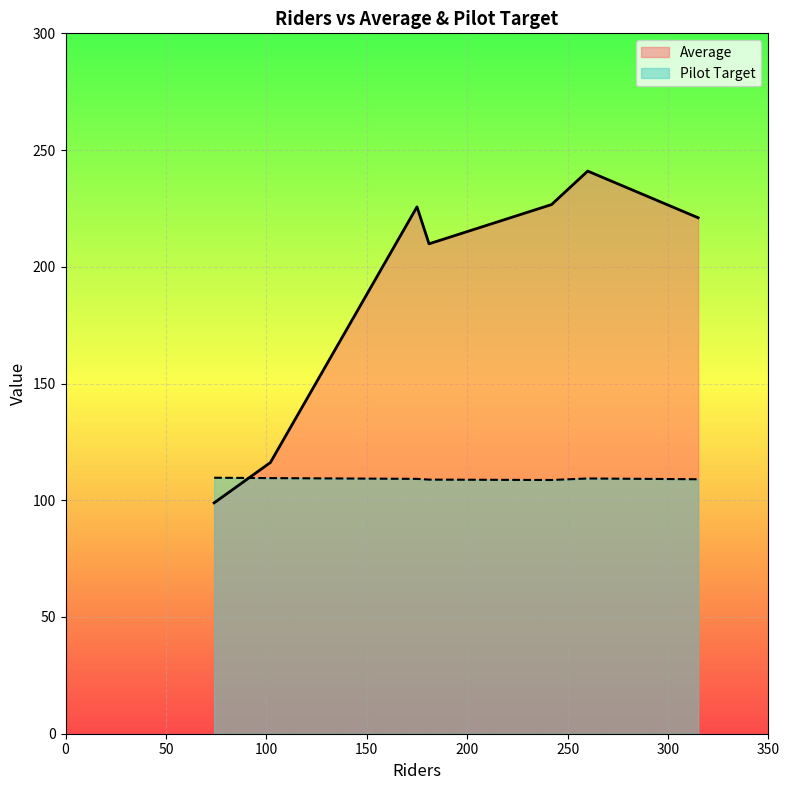

Rank the series by their maximum value, from highest to lowest.

Average, Pilot Target